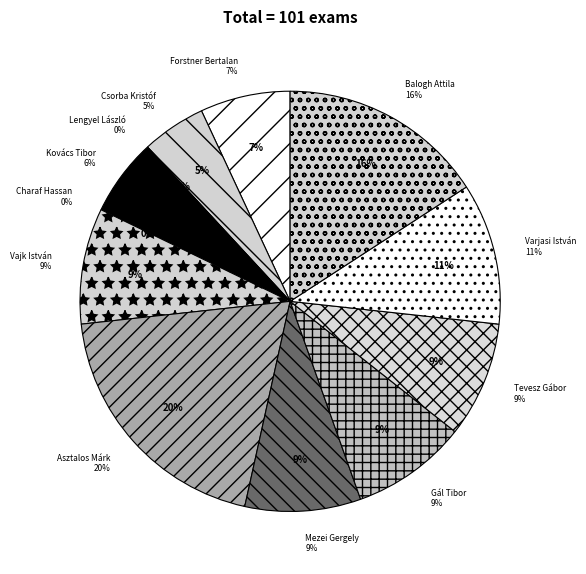

What is the largest slice in the pie chart?

Asztalos Márk